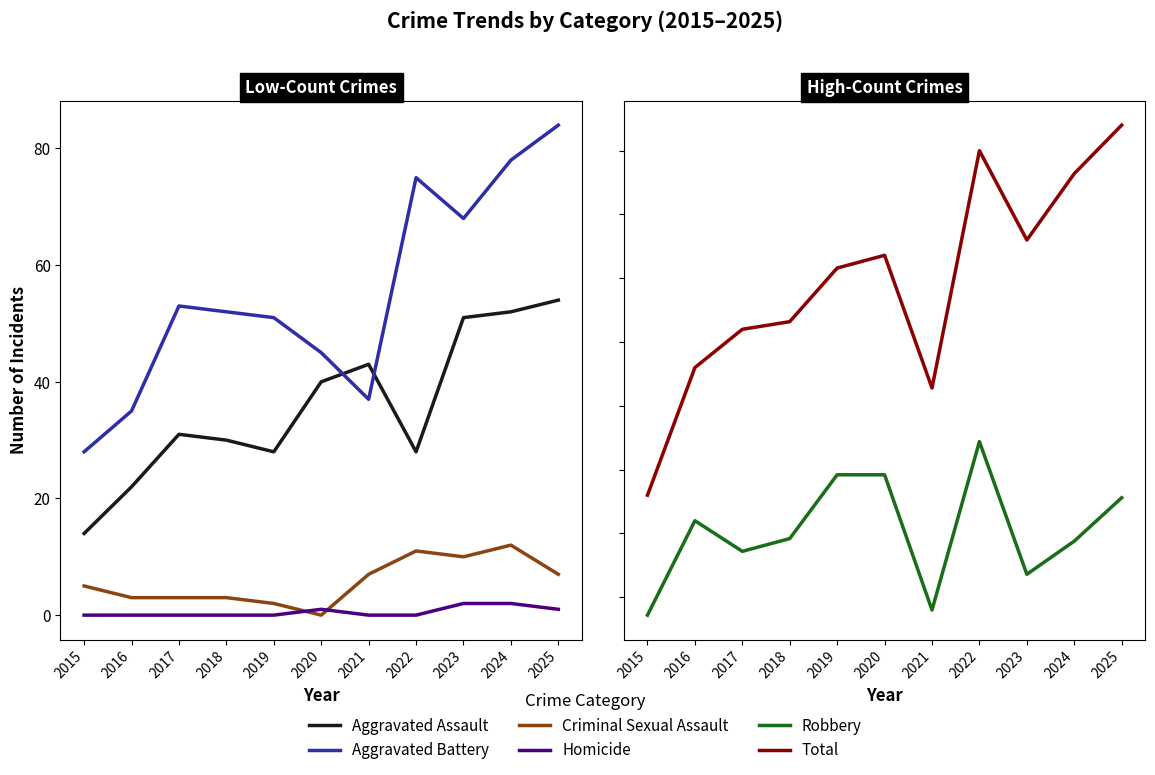

Read the Aggravated Battery value at 2024, to the nearest 10.

80